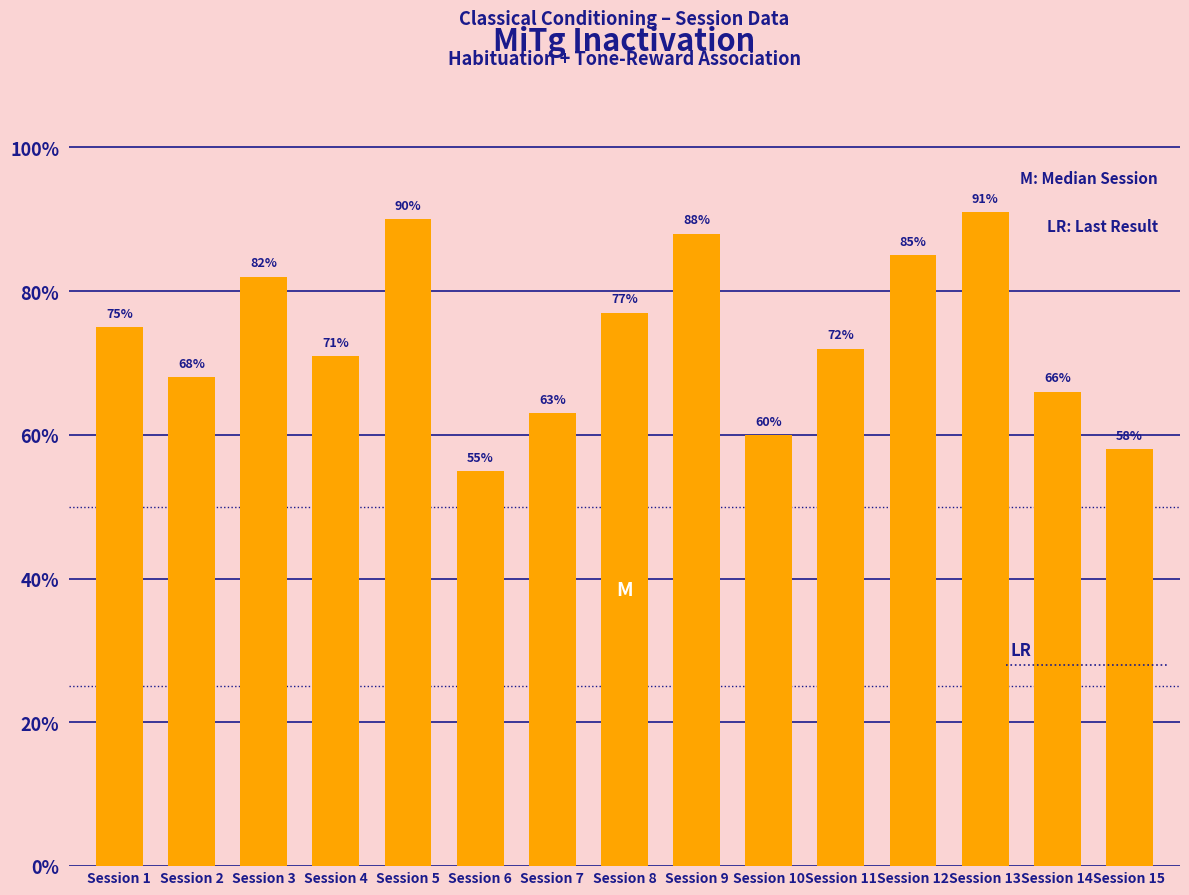

True or false: the data shows 91 at Session 13.

True